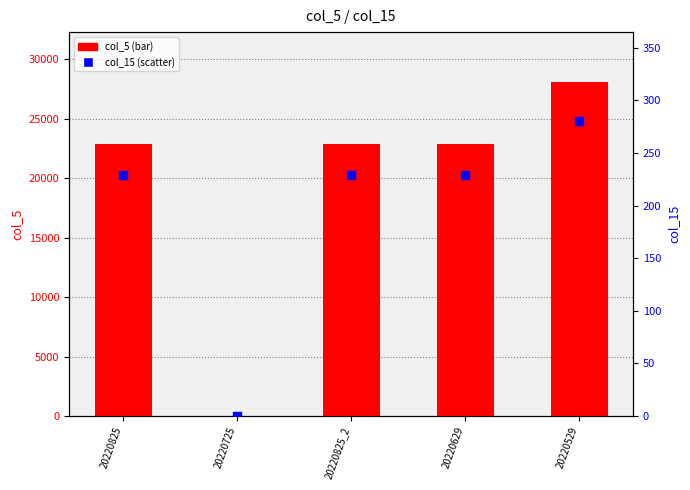

Which series has the largest total across all categories?

col_5